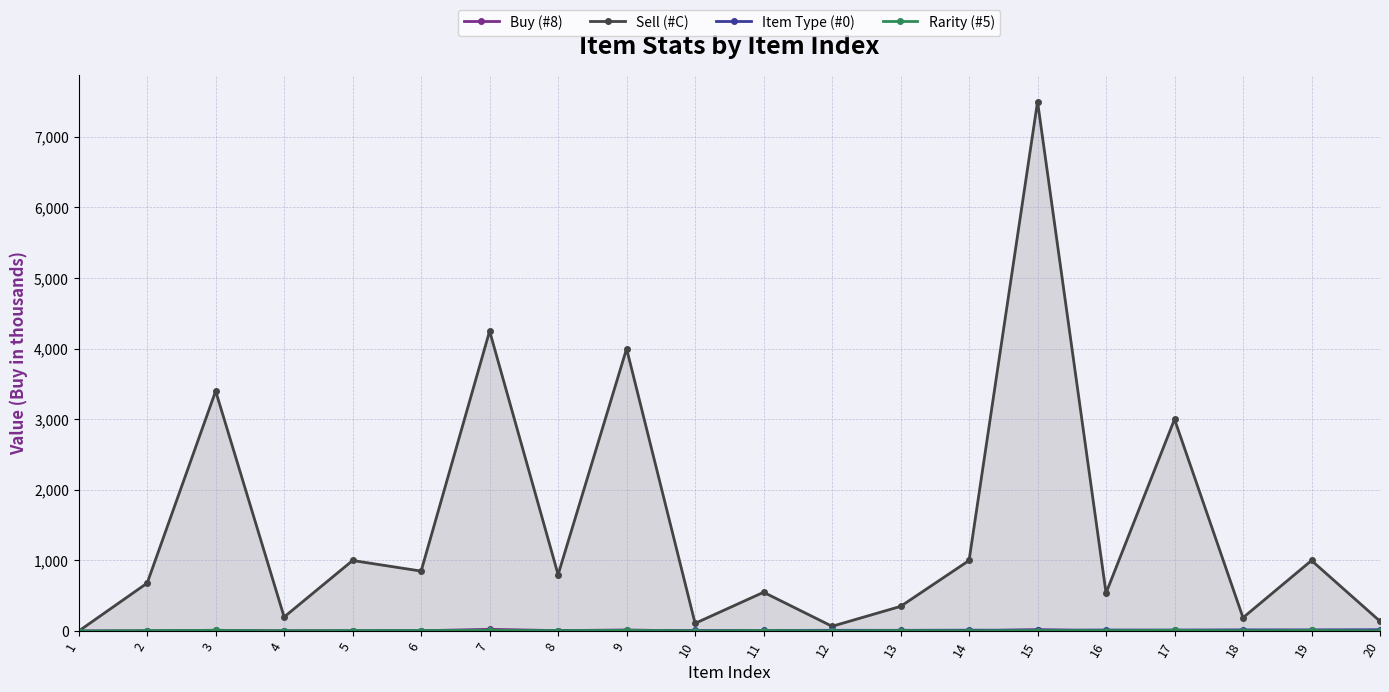

What is the difference between the Buy (#8) values at 6 and 13?

4.0